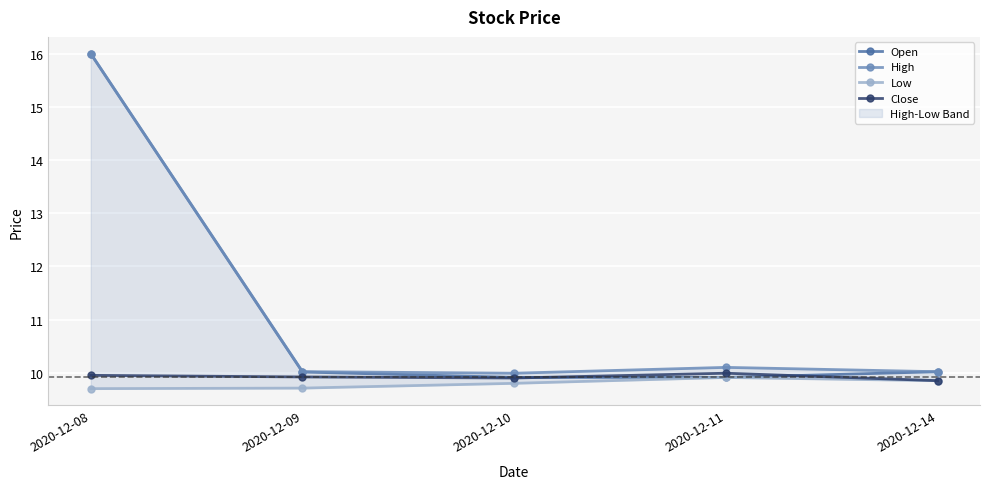

What is the difference between the Close values at 2020-12-14 and 2020-12-08?

0.1